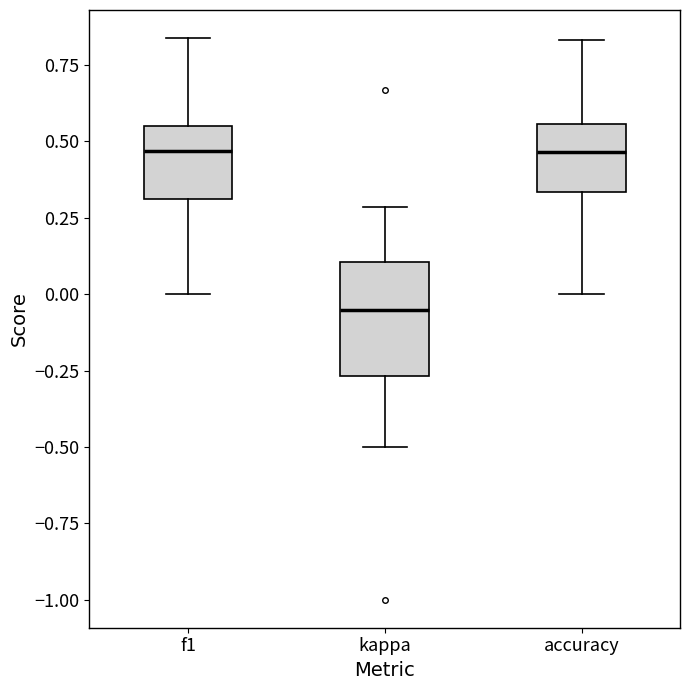

Where is the lower edge of the box for kappa on the y-axis? The values are not printed on the chart, so give them approximately, as read against the axis.

-0.25